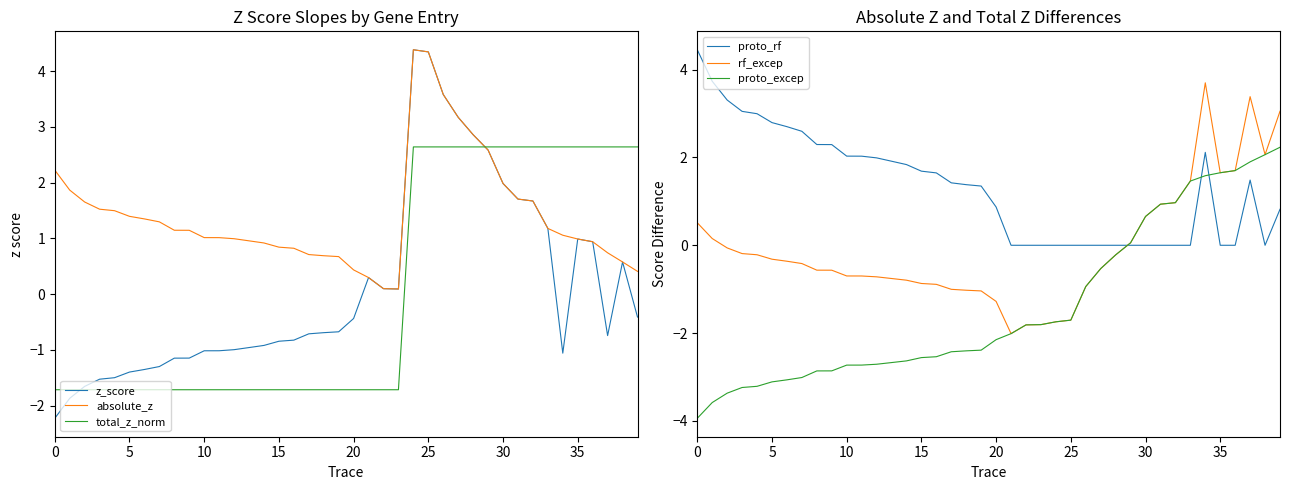

What is the difference between the highest and lowest values at 27?

3.7